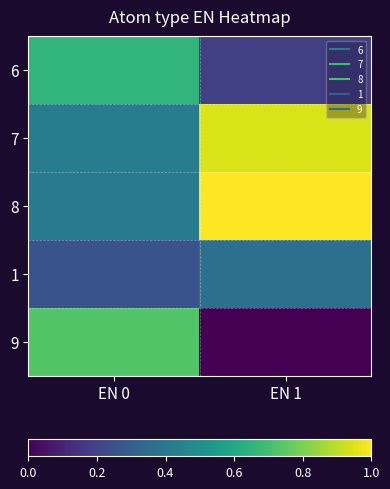

At which category does the chart reach its minimum across all series?

EN 1